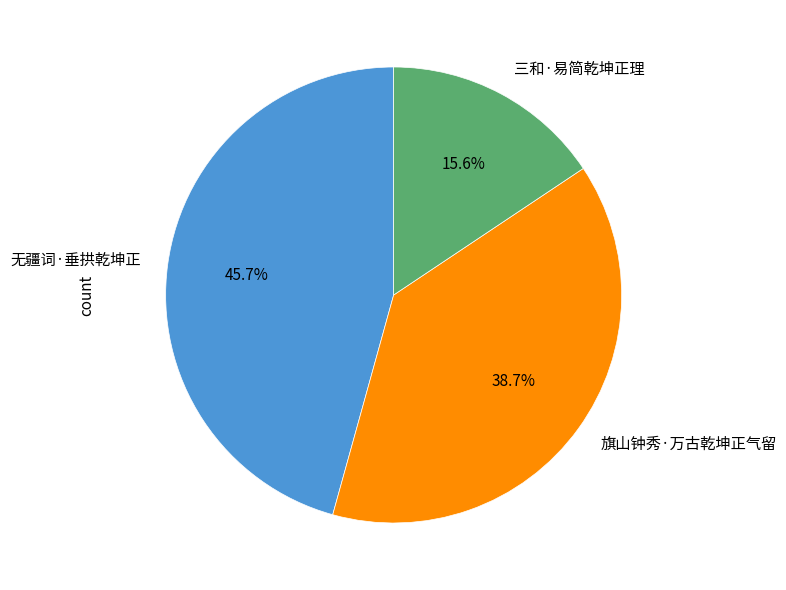

What percentage is the 三和·易简乾坤正理 slice, to the nearest percent?

16%